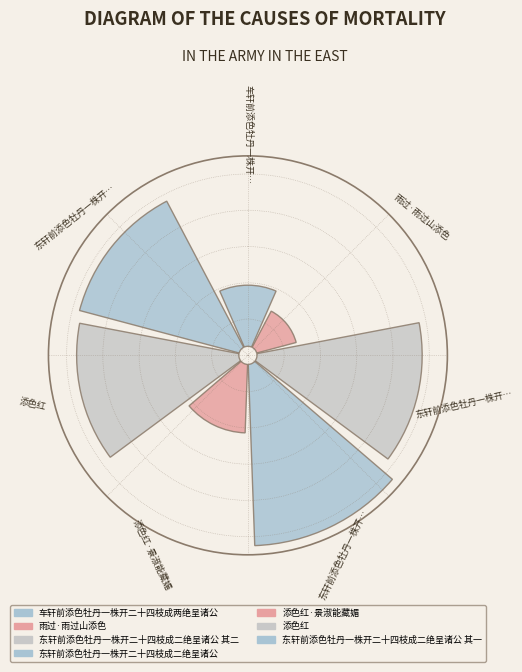

True or false: 东轩前添色牡丹一株开二十四枝成二绝呈诸公 accounts for 21% of the total.

True